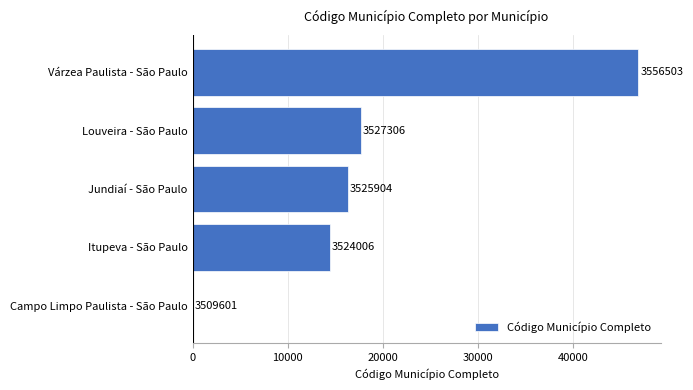

Are the bars horizontal?

Yes